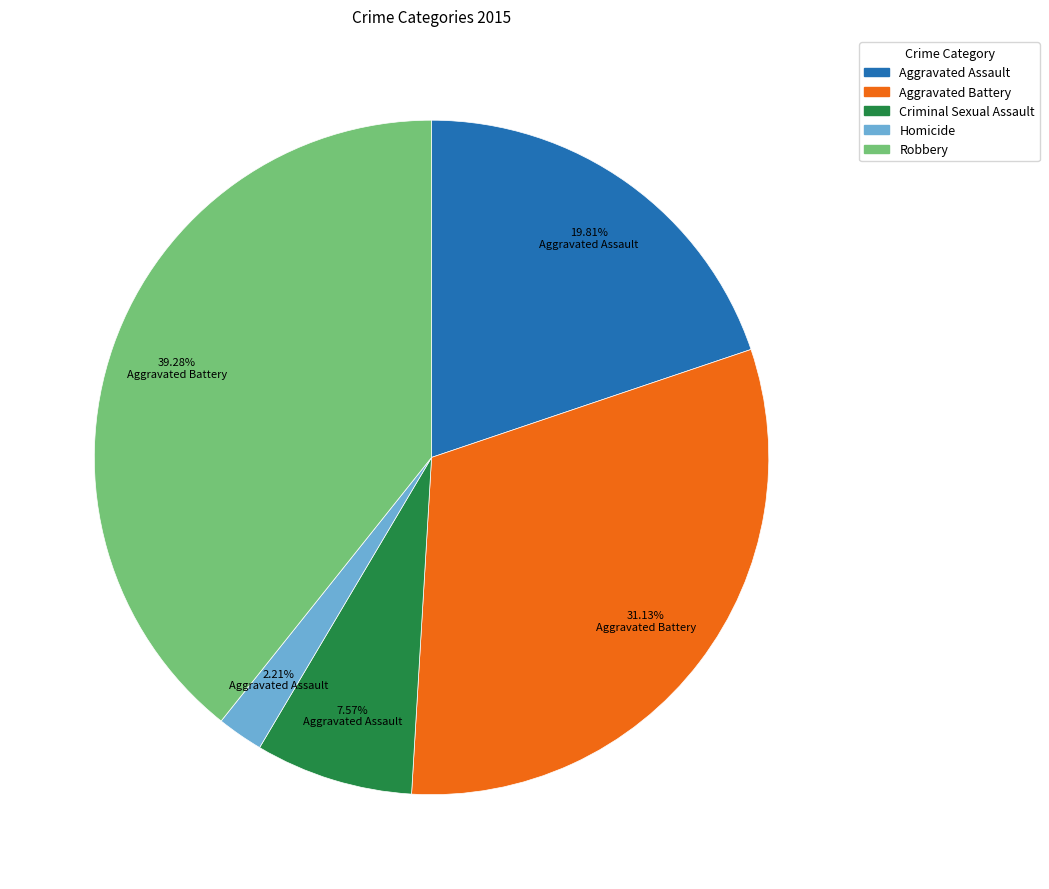

Which category has the smallest portion of the pie?

Homicide